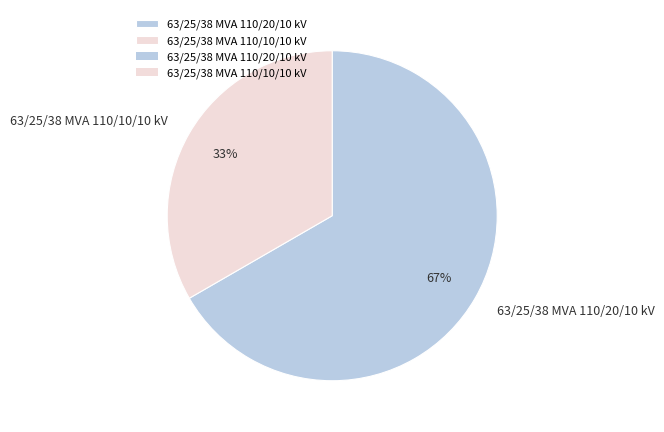

True or false: 63/25/38 MVA 110/20/10 kV accounts for 78% of the total.

False